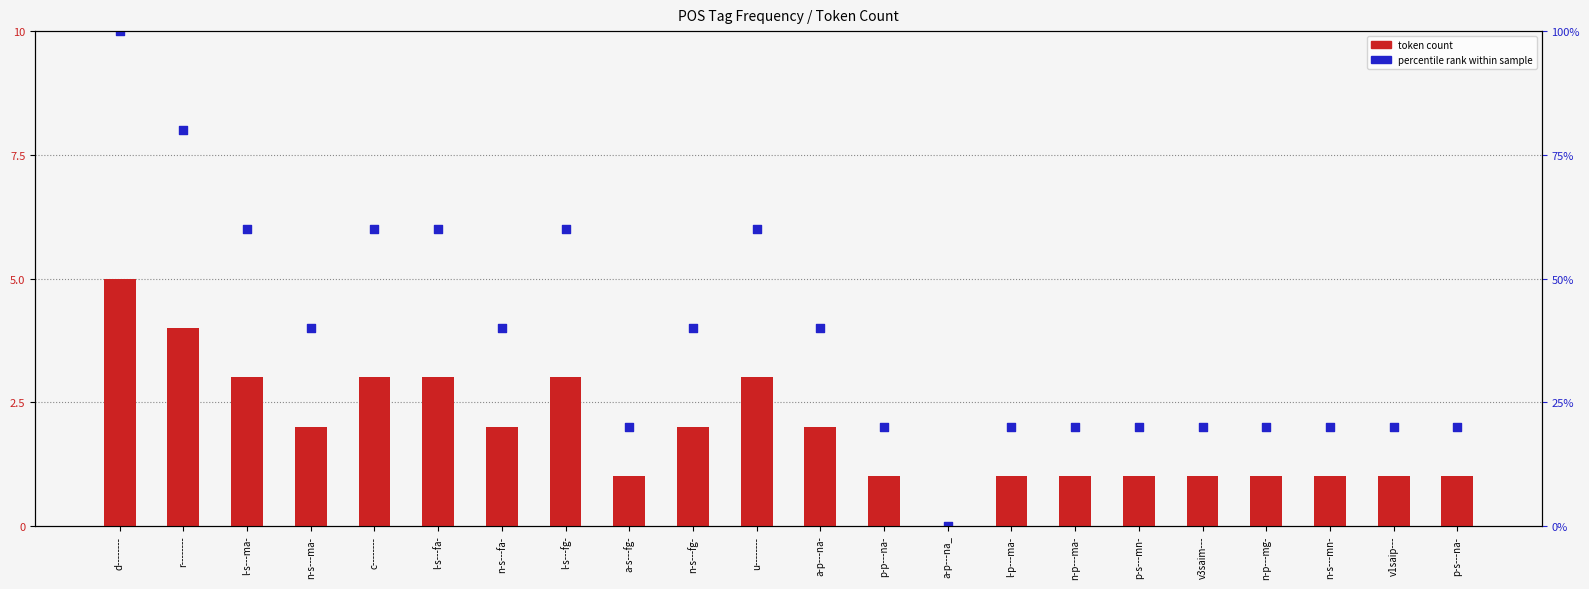

Which series has the widest spread of Y values?

percentile rank within sample